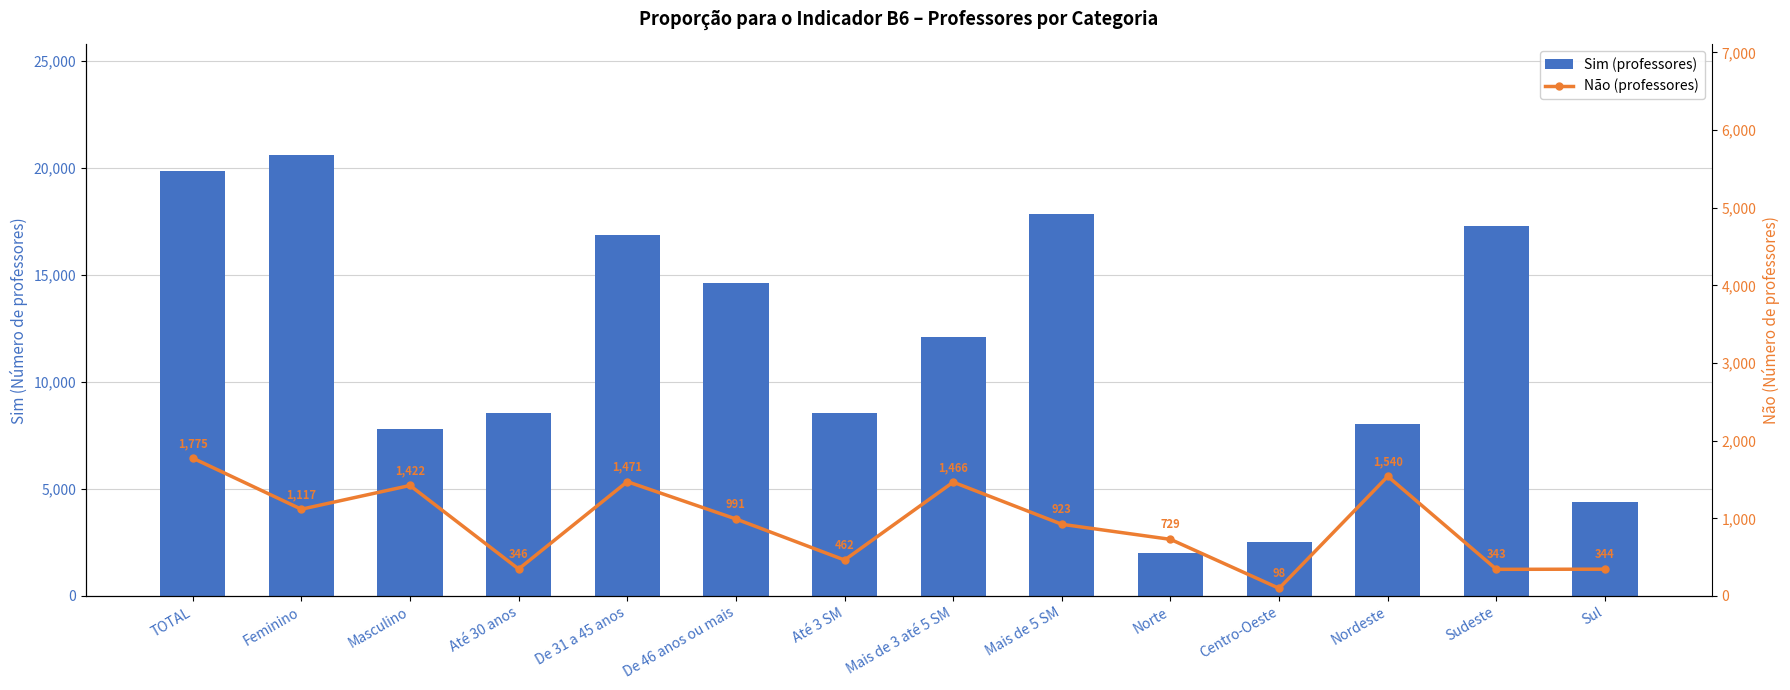

At how many categories does at least one series exceed 9573?

7